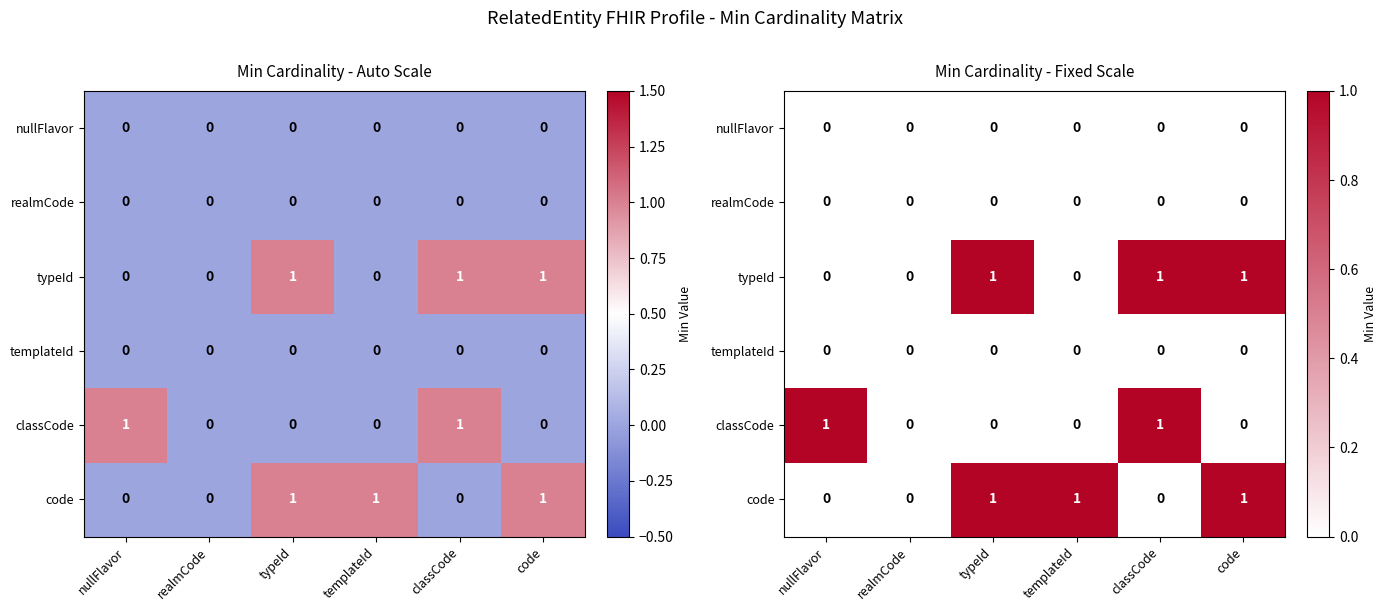

Rank the series at classCode from lowest to highest value.

nullFlavor, realmCode, templateId, code, typeId, classCode